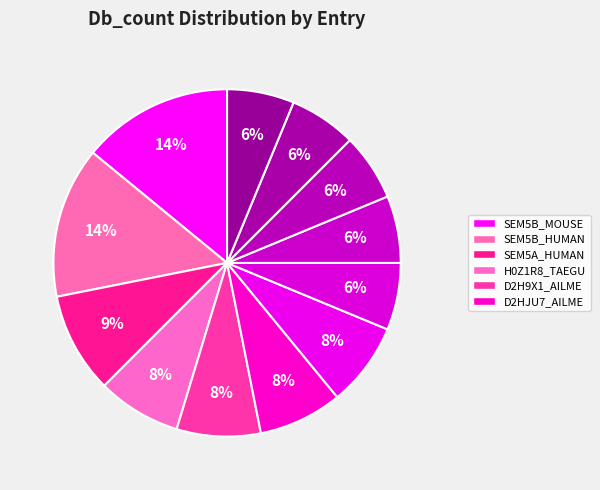

Count the number of slices in the pie.

12